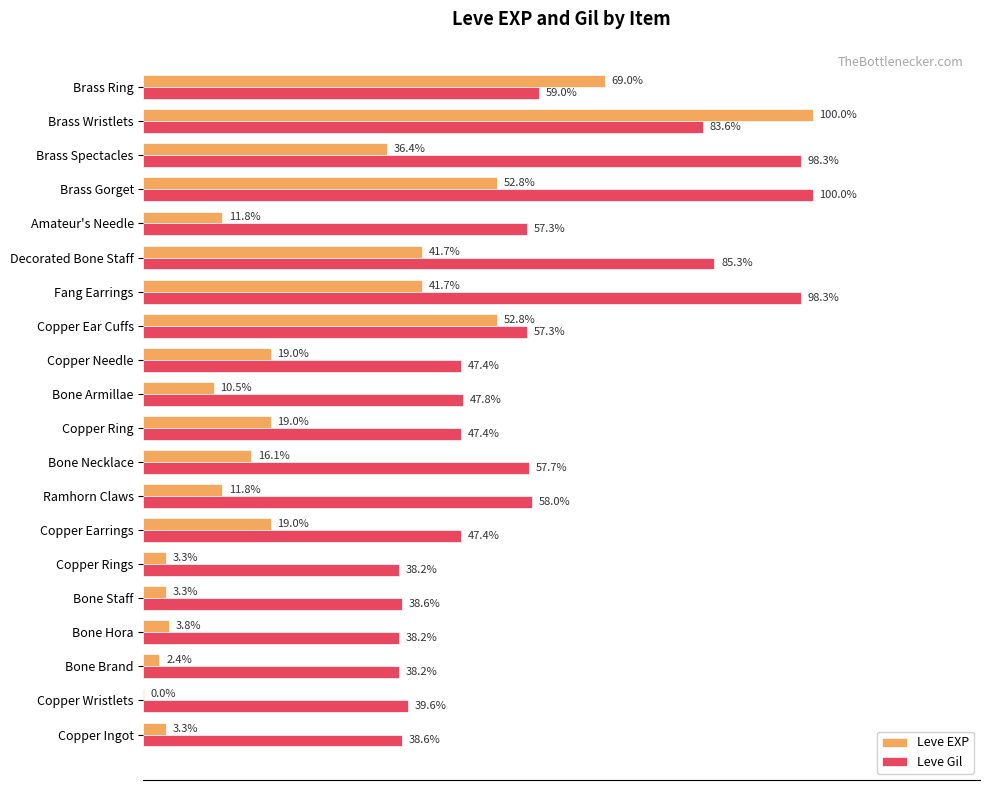

Which category has the highest value in the Leve EXP series?

Brass Wristlets